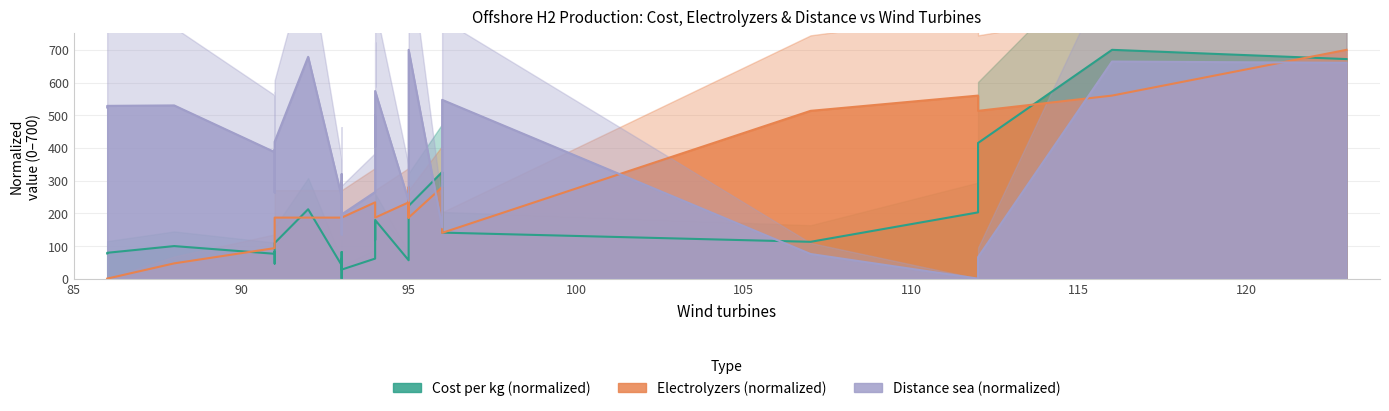

List the labels in order of Electrolyzers value, largest first.

123, 112, 116, 107, 112, 95, 96, 94, 94, 94, 94, 95, 95, 91, 92, 93, 93, 93, 93, 93, 93, 93, 94, 95, 95, 91, 91, 96, 91, 88, 86, 86